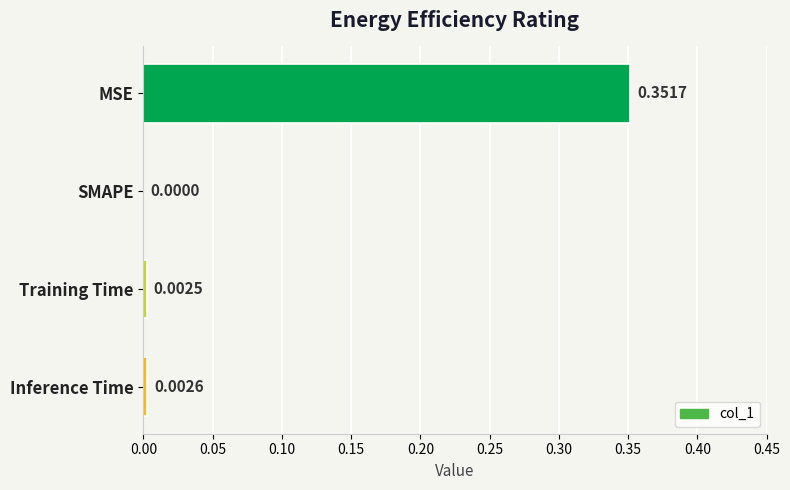

How many distinct data groups are displayed?

1